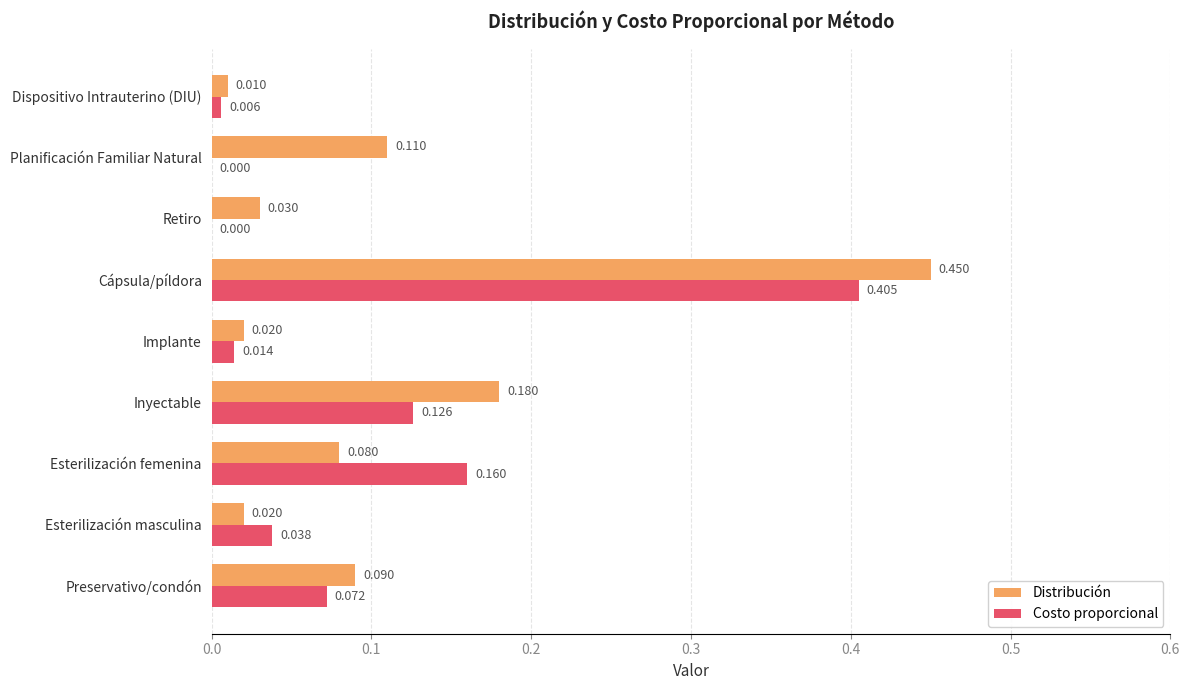

Where is Distribución nearest to the value 0?

Dispositivo Intrauterino (DIU)